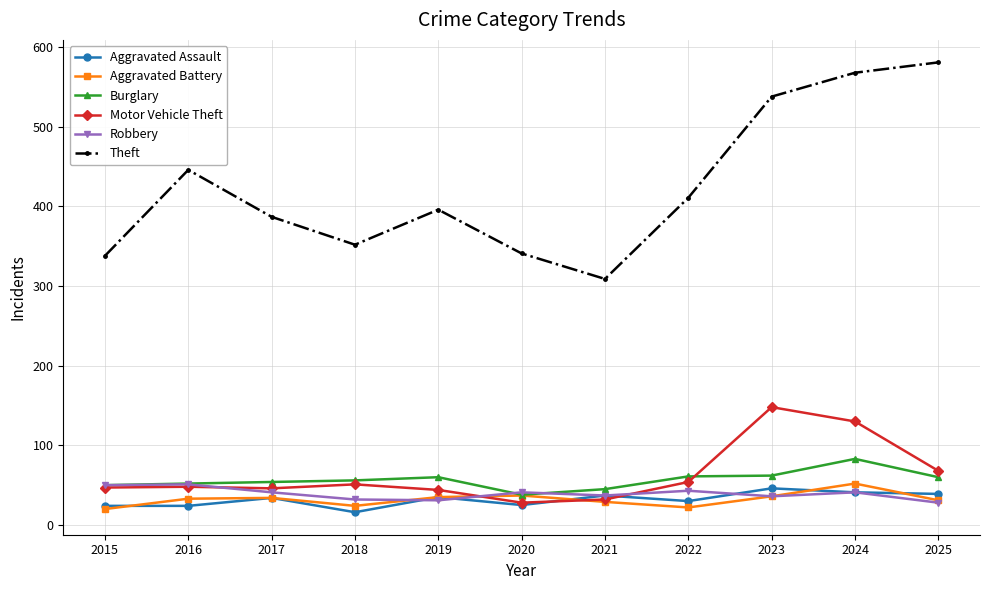

Between 2021 and 2025, which series saw the biggest shift?

Theft